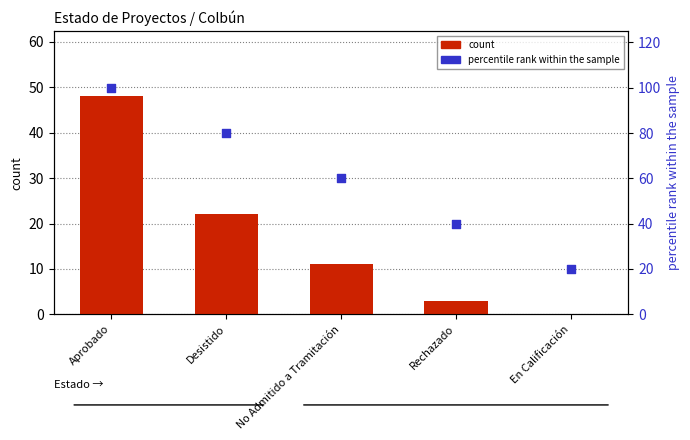

Which series has the largest Y range (max minus min)?

percentile rank within the sample